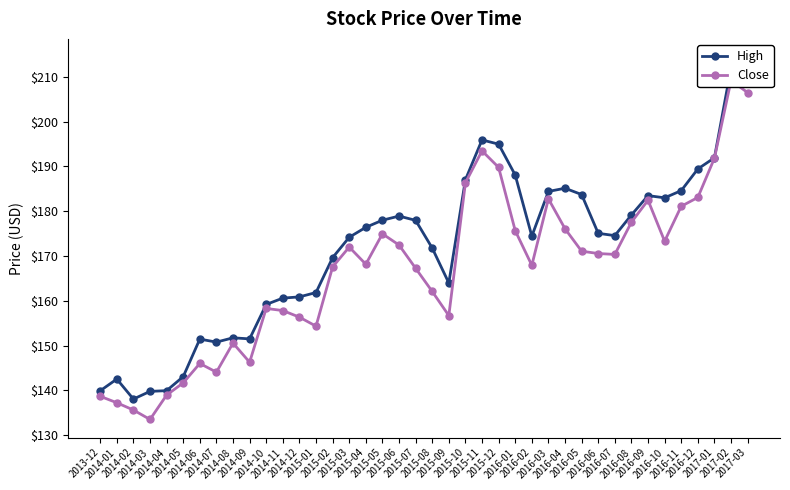

What is the difference between the maximum and minimum values in the High series?

76.4